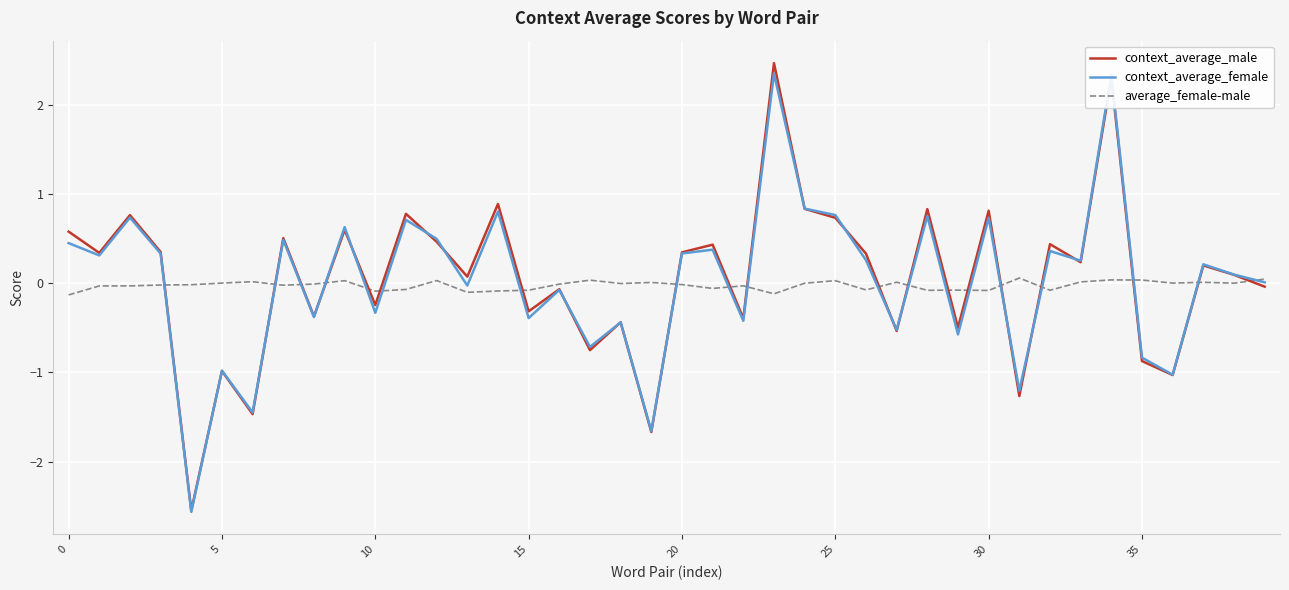

Does the chart have visible grid lines?

Yes